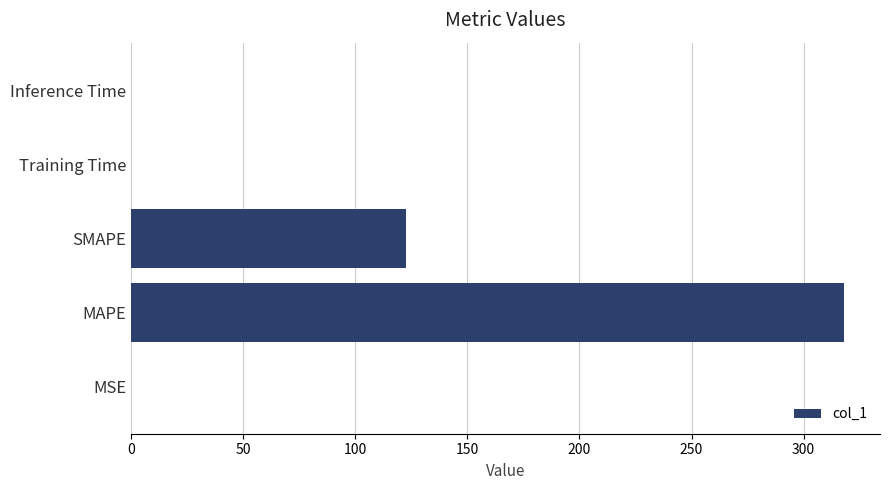

What is the greatest value displayed?

318.2